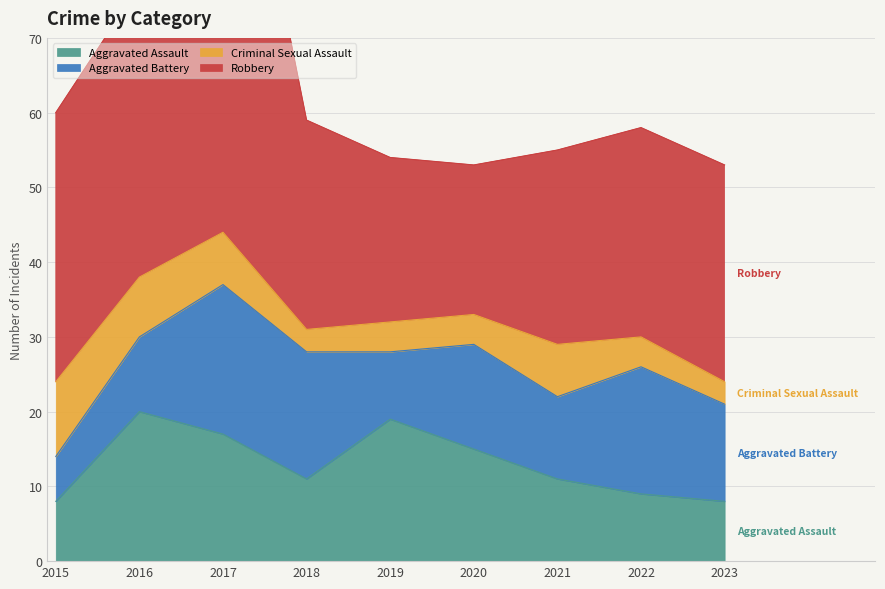

At which category is the sum across all series the highest?

2017